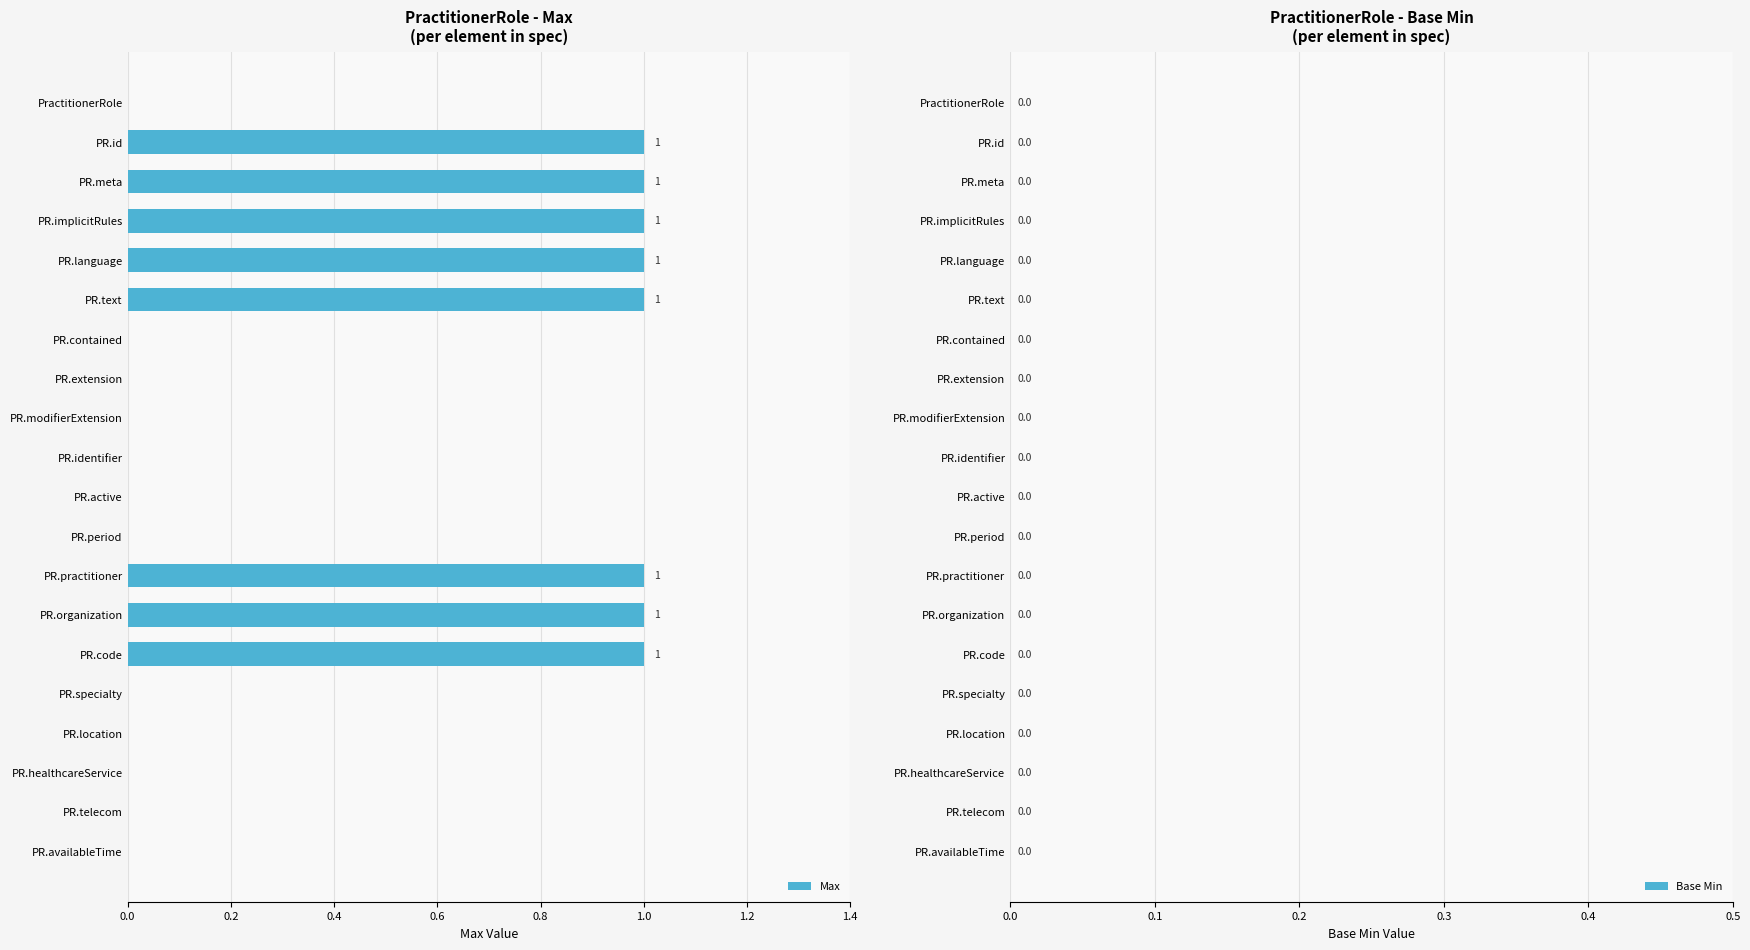

Reading top to bottom, what are all the values shown in this chart?

PractitionerRole=0	PR.id=1	PR.meta=1	PR.implicitRules=1	PR.language=1	PR.text=1	PR.contained=0	PR.extension=0	PR.modifierExtension=0	PR.identifier=0	PR.active=0	PR.period=0	PR.practitioner=1	PR.organization=1	PR.code=1	PR.specialty=0	PR.location=0	PR.healthcareService=0	PR.telecom=0	PR.availableTime=0